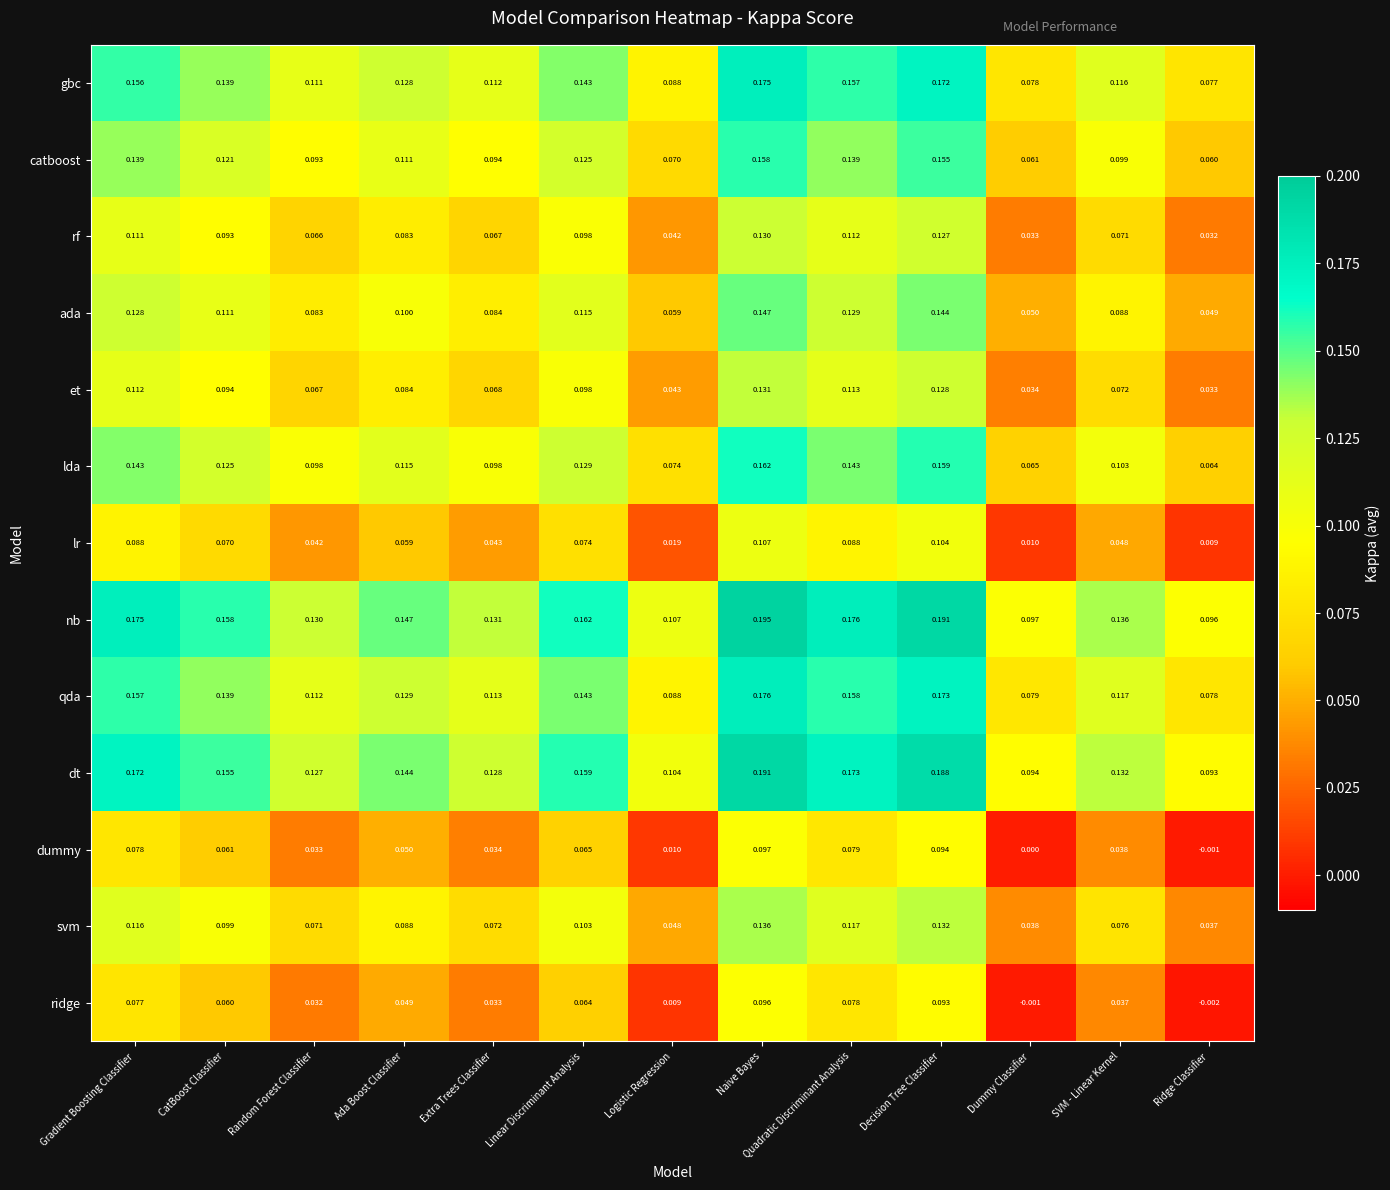

Which category has the lowest value in the lr series?

Ridge Classifier